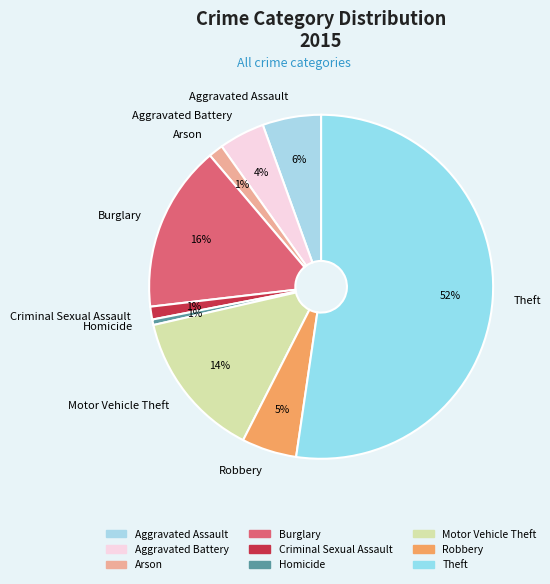

What percentage is the Robbery slice, to the nearest percent?

5%